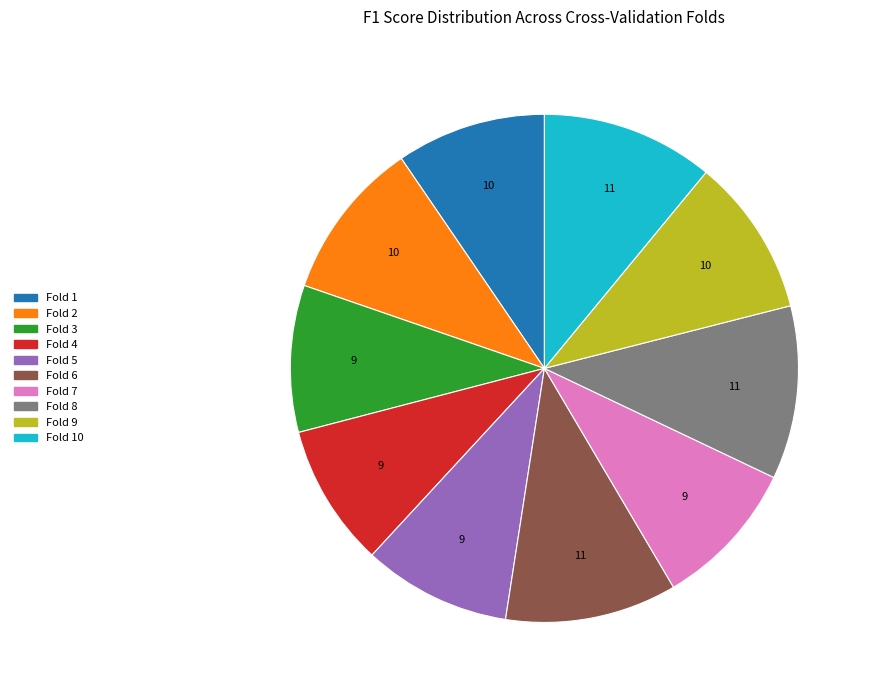

Combined, do Fold 10 and Fold 6 account for over 50%?

No